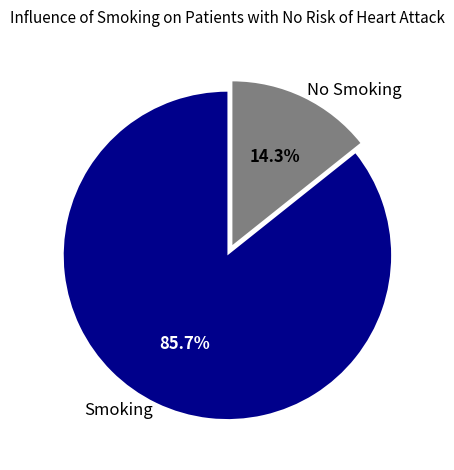

Is No Smoking the majority of the pie?

No